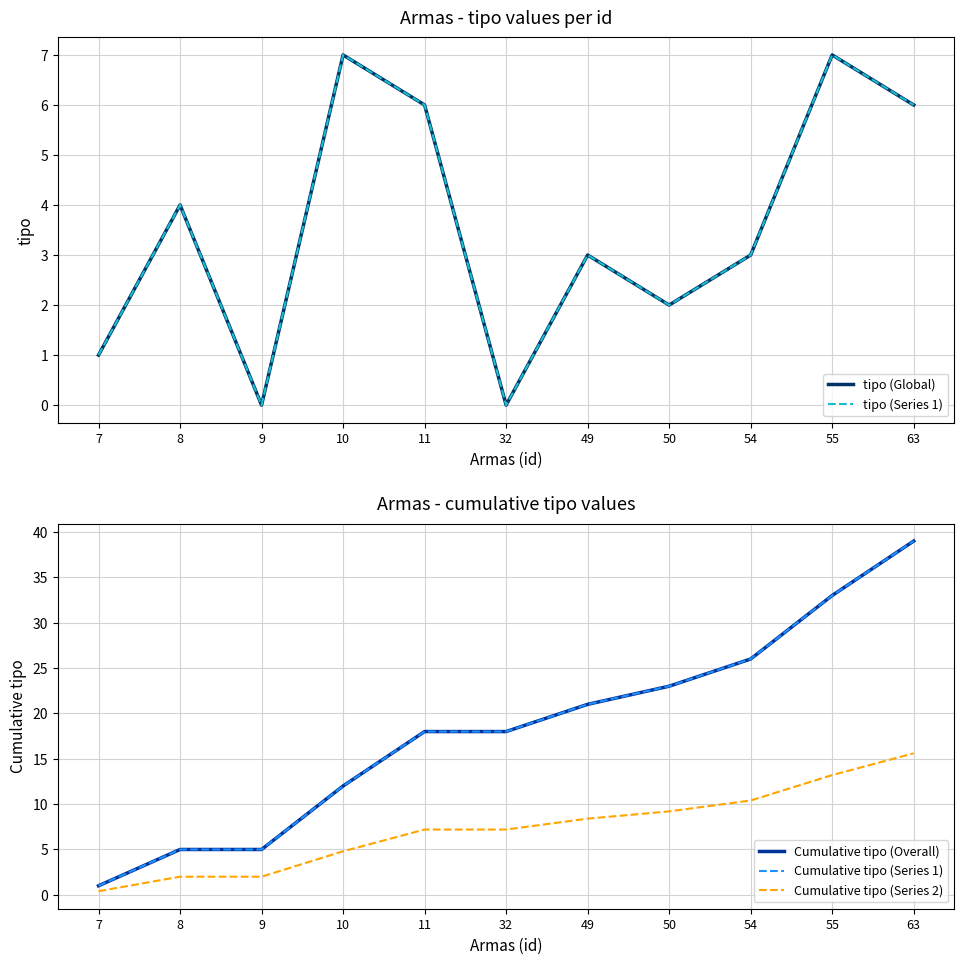

What is the sum of all Cumulative tipo (Series 1) values?

201.0